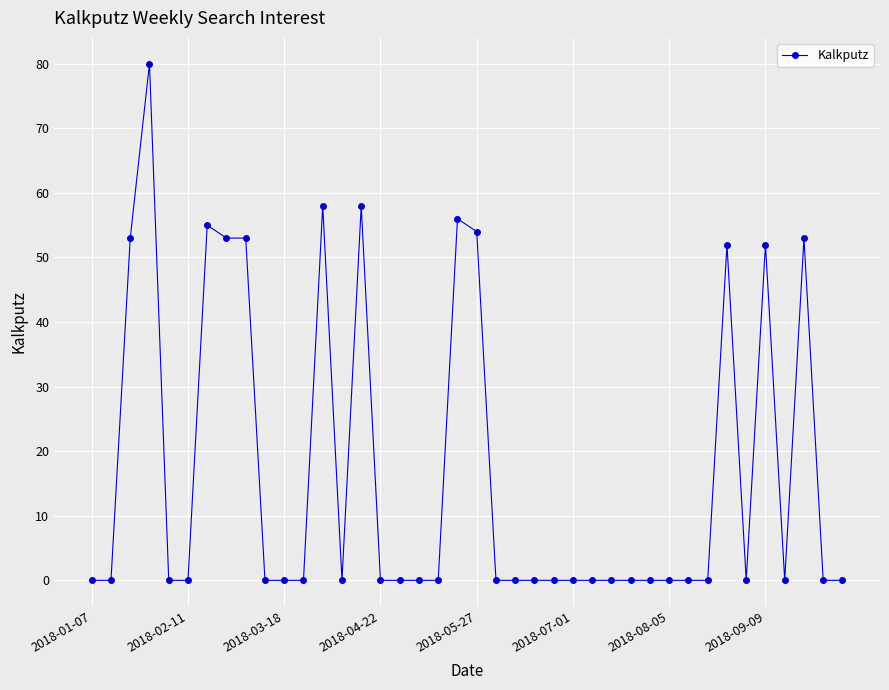

What is the difference between the maximum and second lowest values?

80